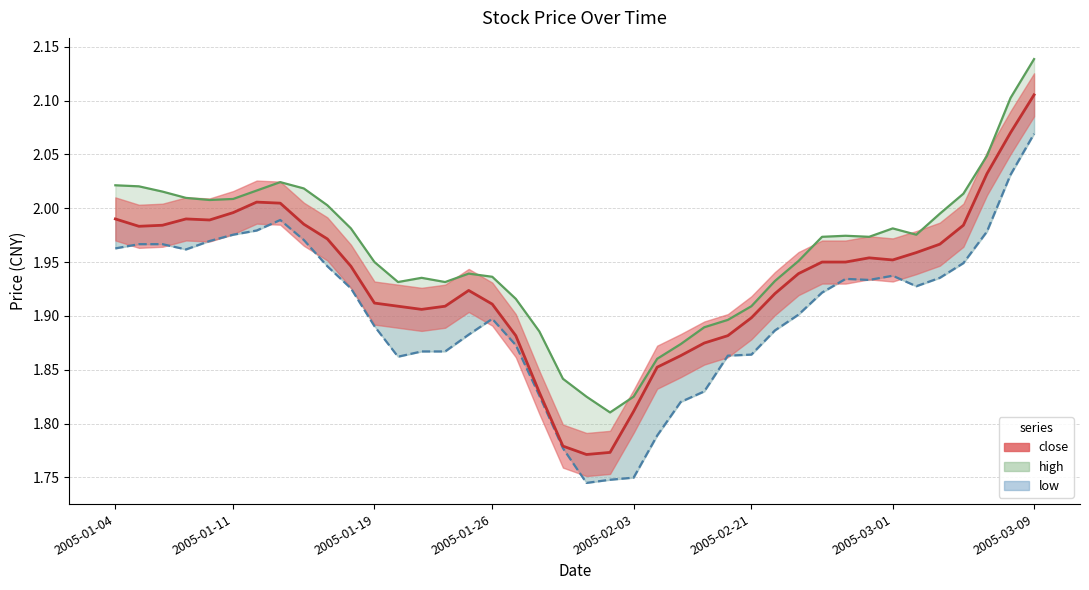

How many data points does each series have?

40